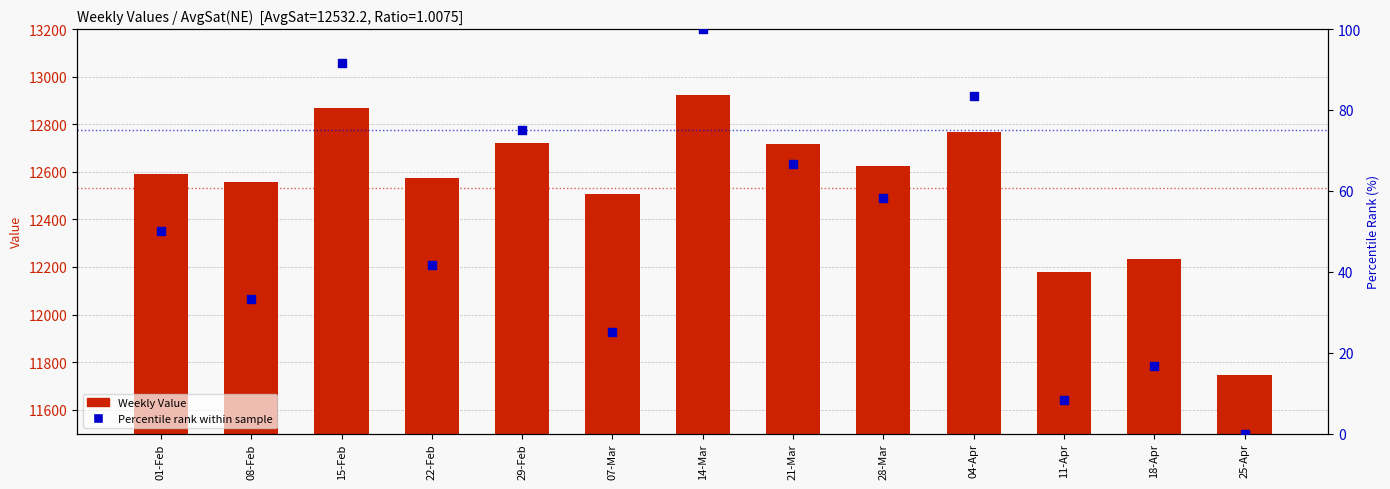

At how many categories does at least one series exceed 5238?

13